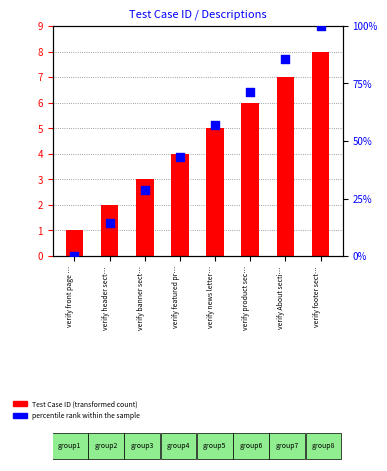

Which series reaches the minimum Y coordinate?

percentile rank within the sample